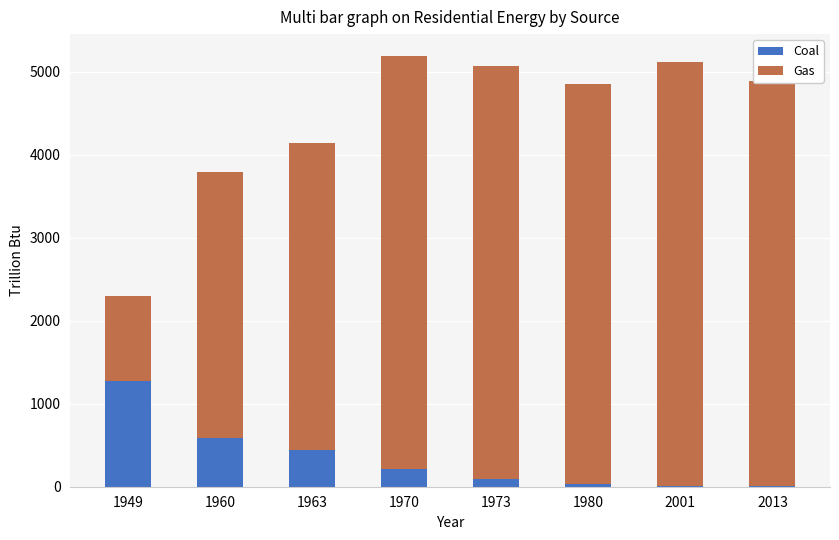

Count the number of data series in this chart.

2